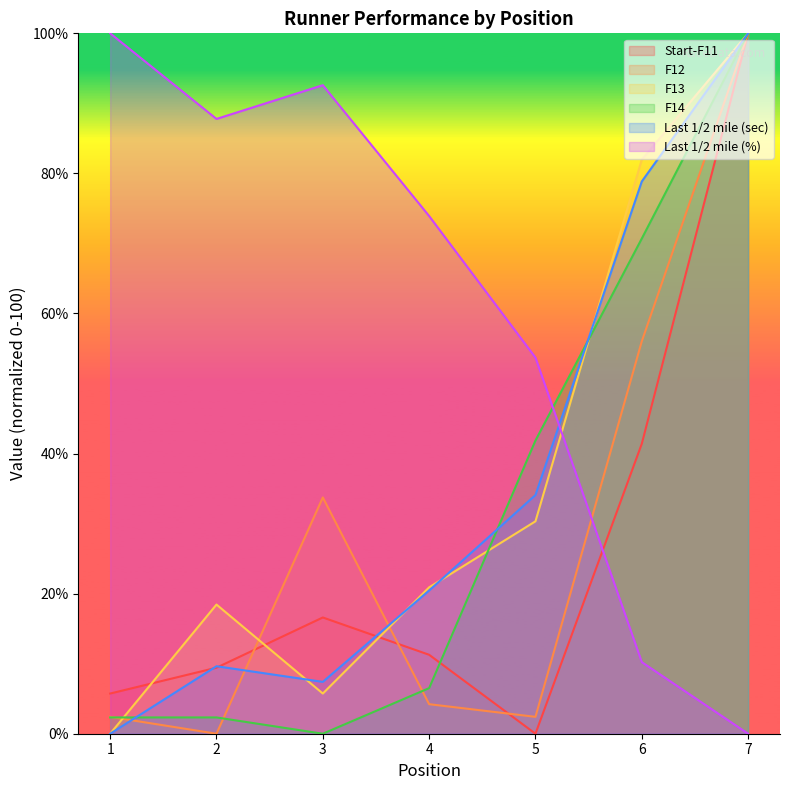

At which label does F12 reach its minimum?

2